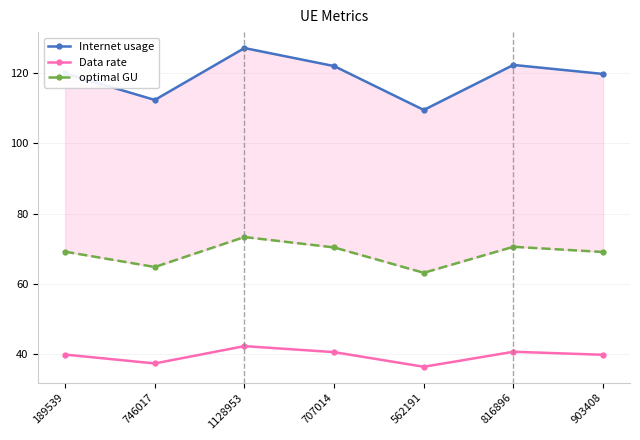

Is it true that Internet usage equals 25.9 at 816896?

False